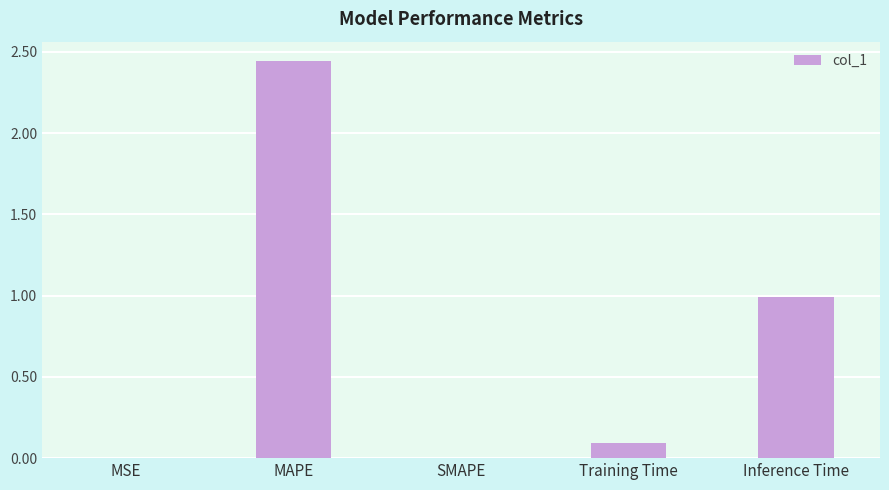

What is the sum of all values?

3.5